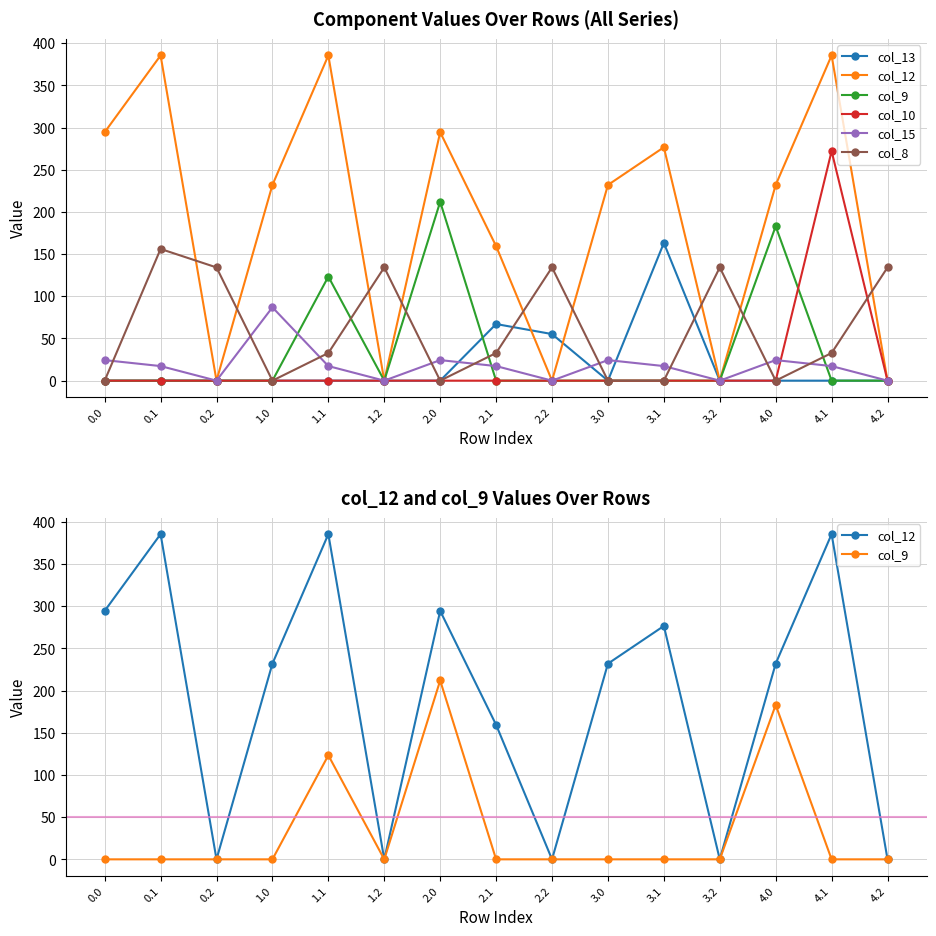

Count the number of categories in the chart.

15